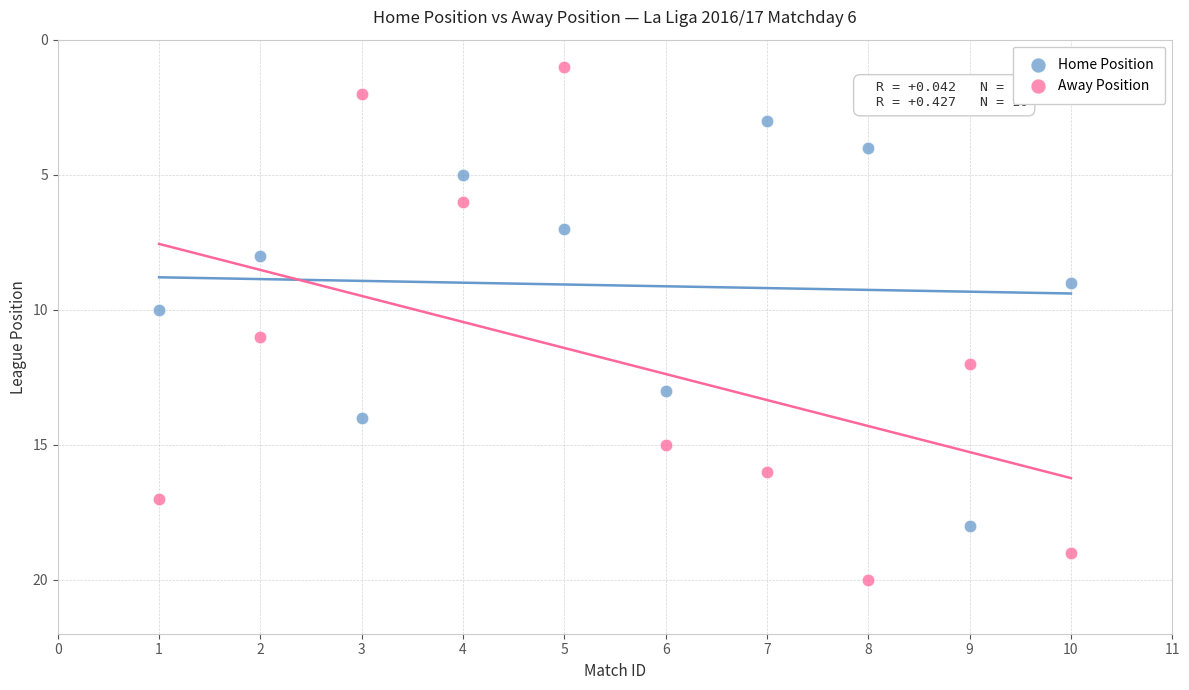

Which series contains the highest Y value?

Away Position